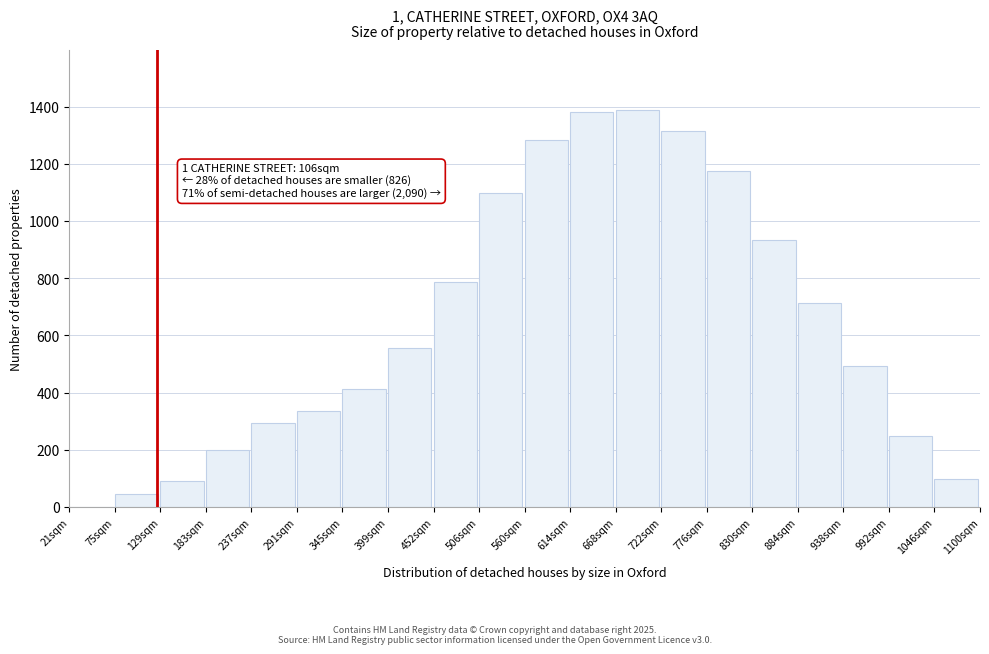

Reading left to right, list all the values displayed in this chart.

21sqm=0	75sqm=44	129sqm=92	183sqm=198	237sqm=294	291sqm=337	345sqm=411	399sqm=555	452sqm=785	506sqm=1097	560sqm=1283	614sqm=1382	668sqm=1389	722sqm=1314	776sqm=1174	830sqm=935	884sqm=714	938sqm=491	992sqm=248	1046sqm=99